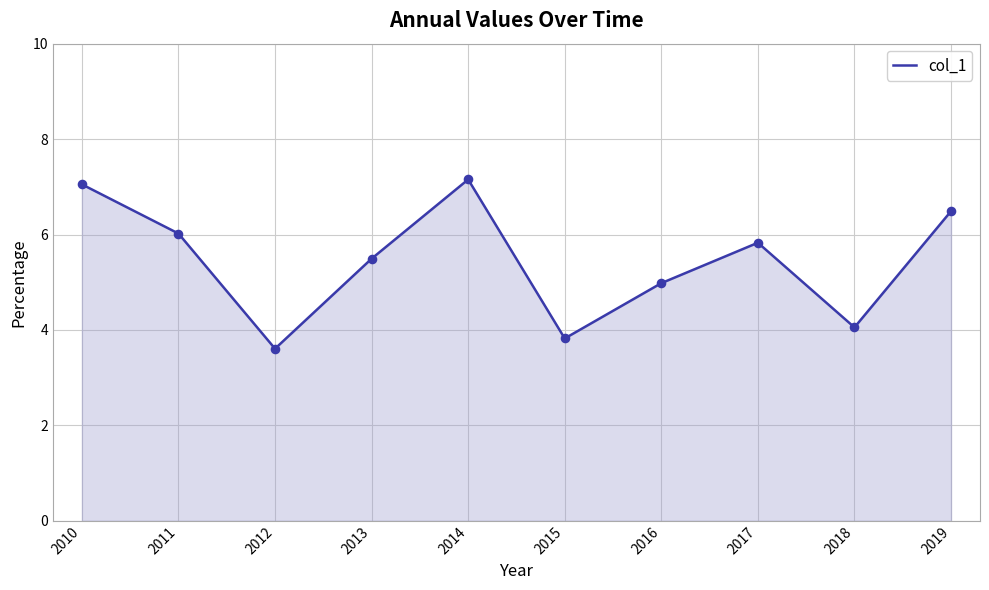

Which has a higher value, 2010 or 2019?

2010